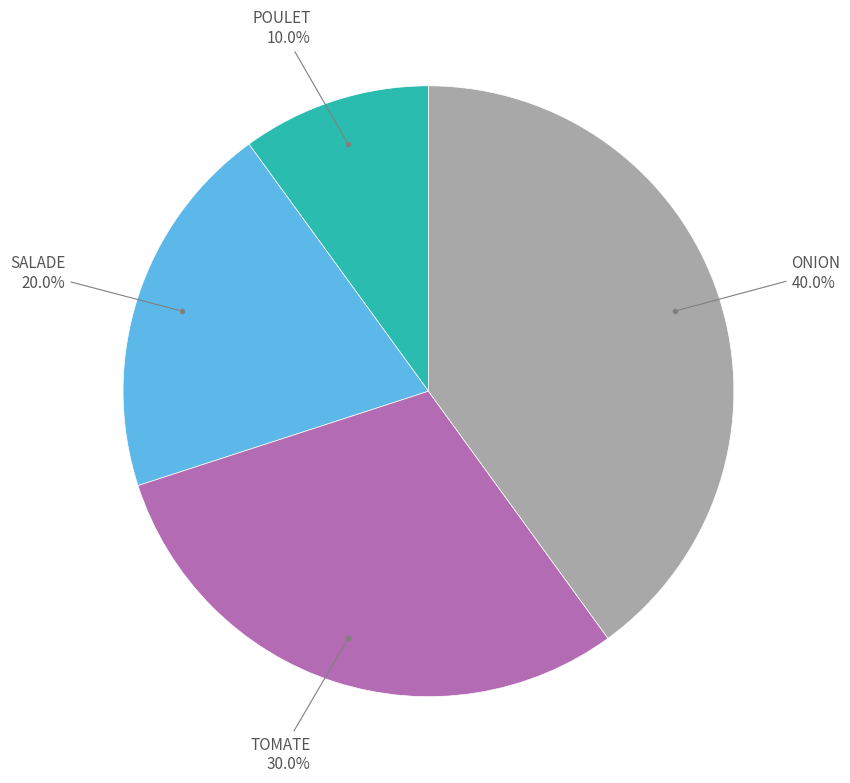

Which has a higher value, TOMATE or ONION?

ONION